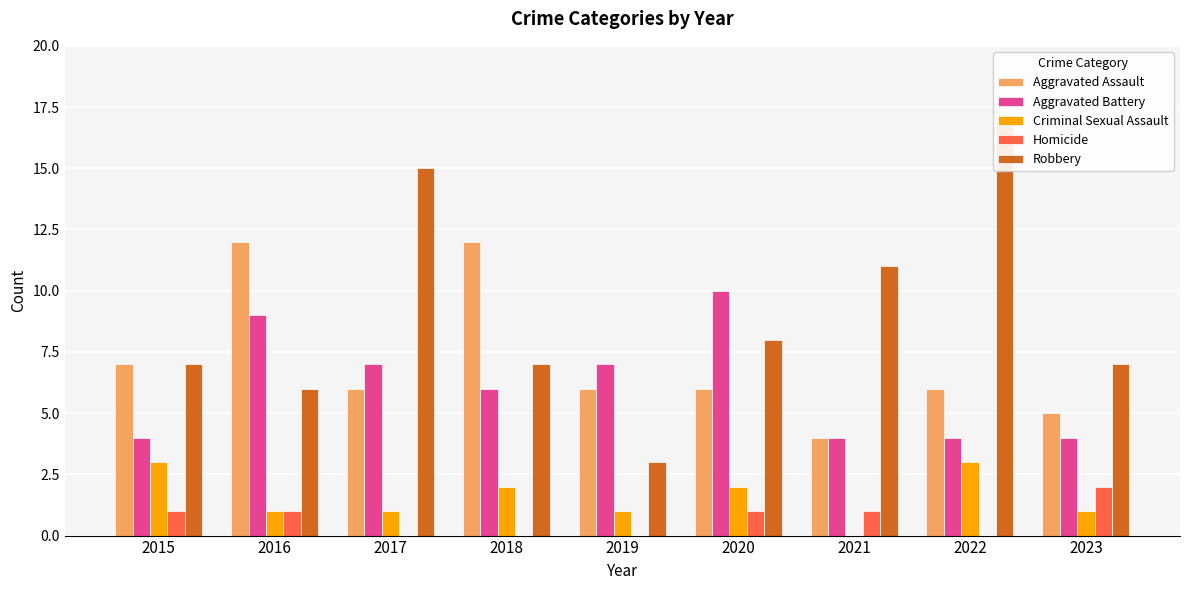

Is the value of Homicide at 2023 greater than the value of Aggravated Battery at 2023?

No